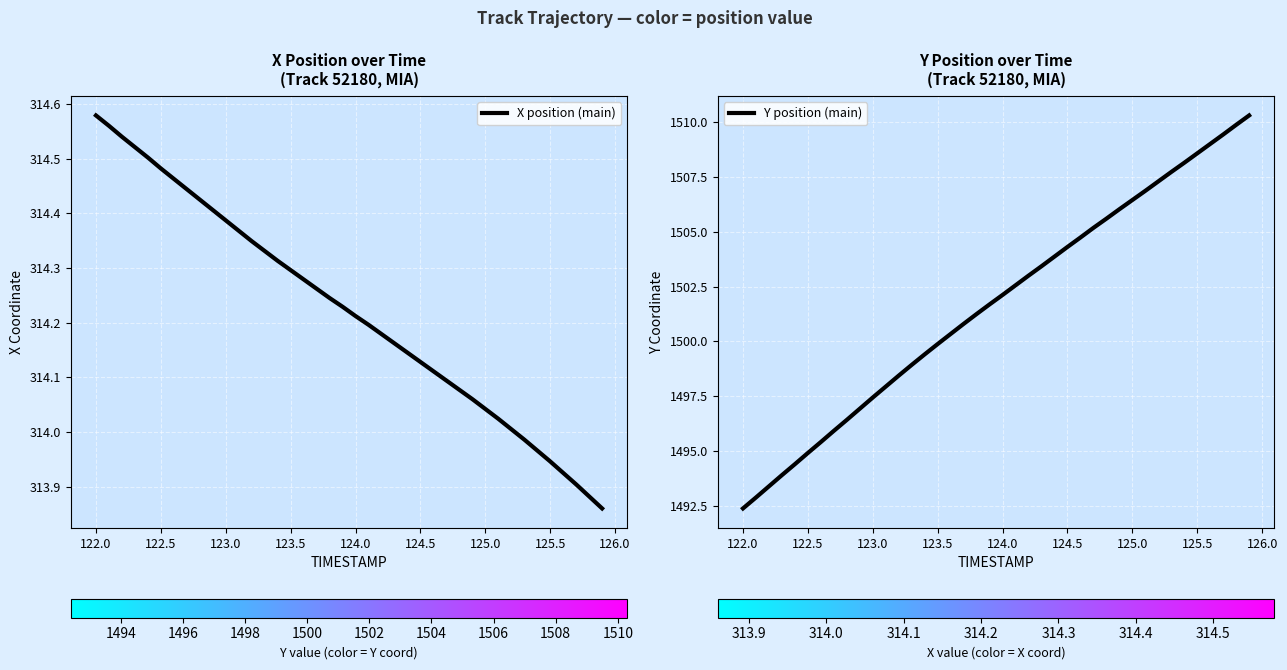

What is the minimum value for Y position (main)?

1492.4